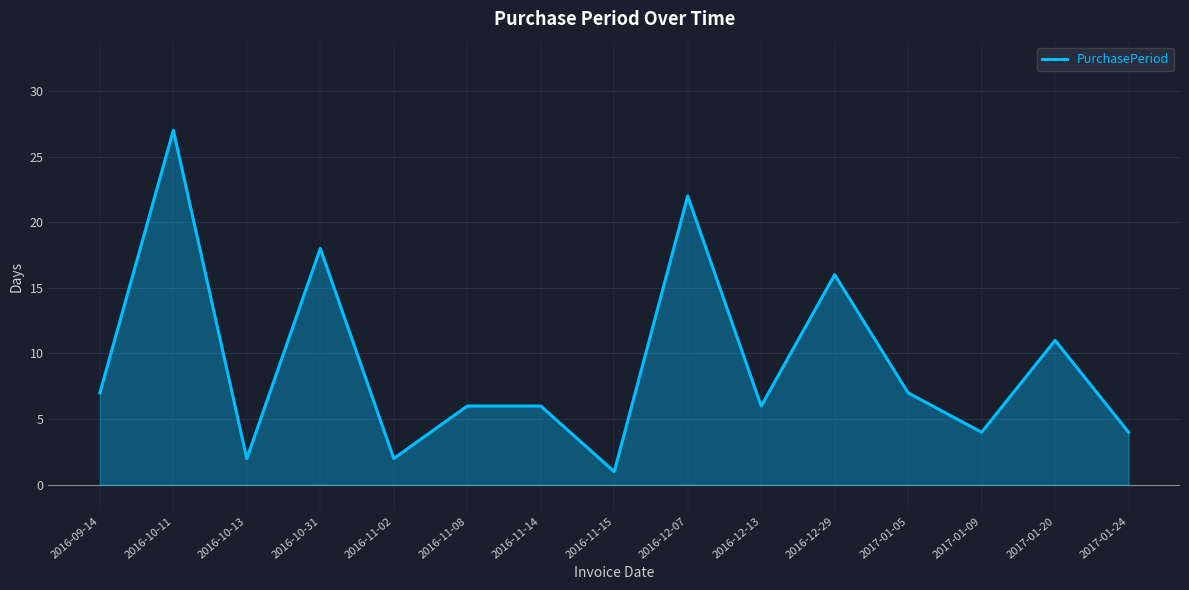

What is the average value?

9